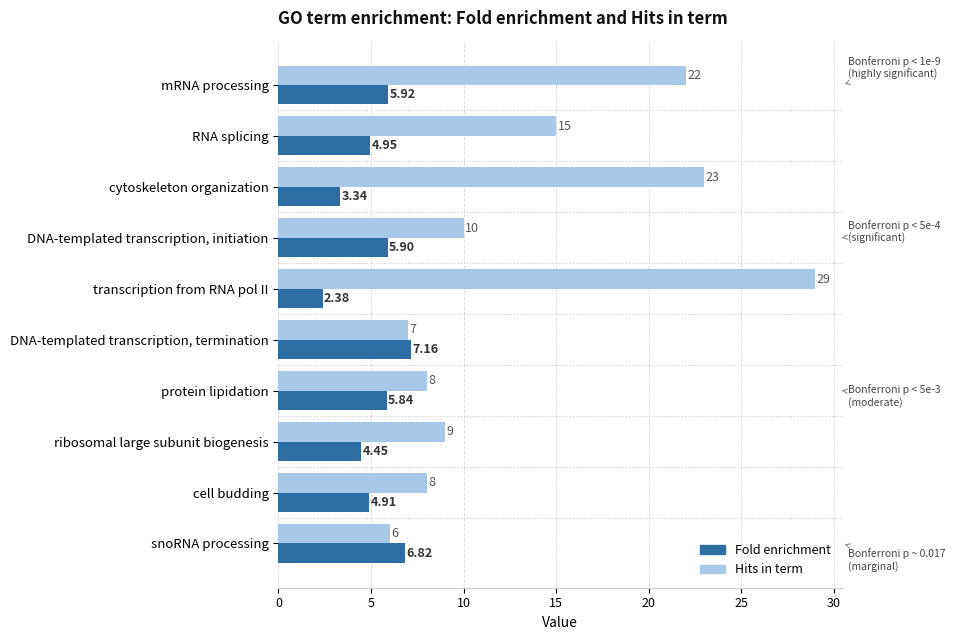

Rank the series at transcription from RNA pol II from highest to lowest value.

Hits in term, Fold enrichment